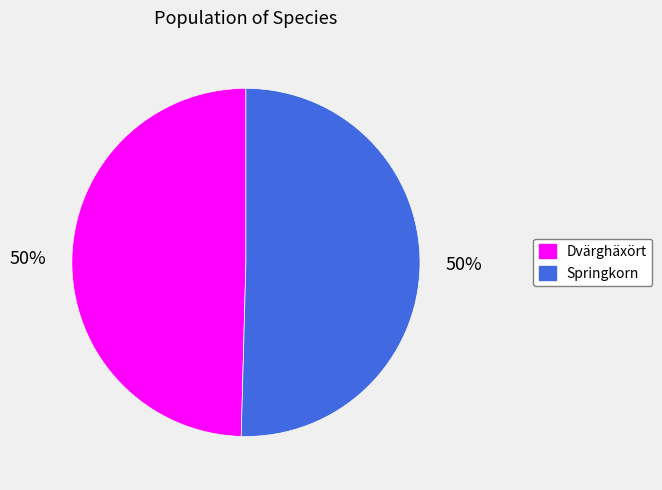

Approximately how many times larger is the value at Springkorn compared to Dvärghäxört?

1.0